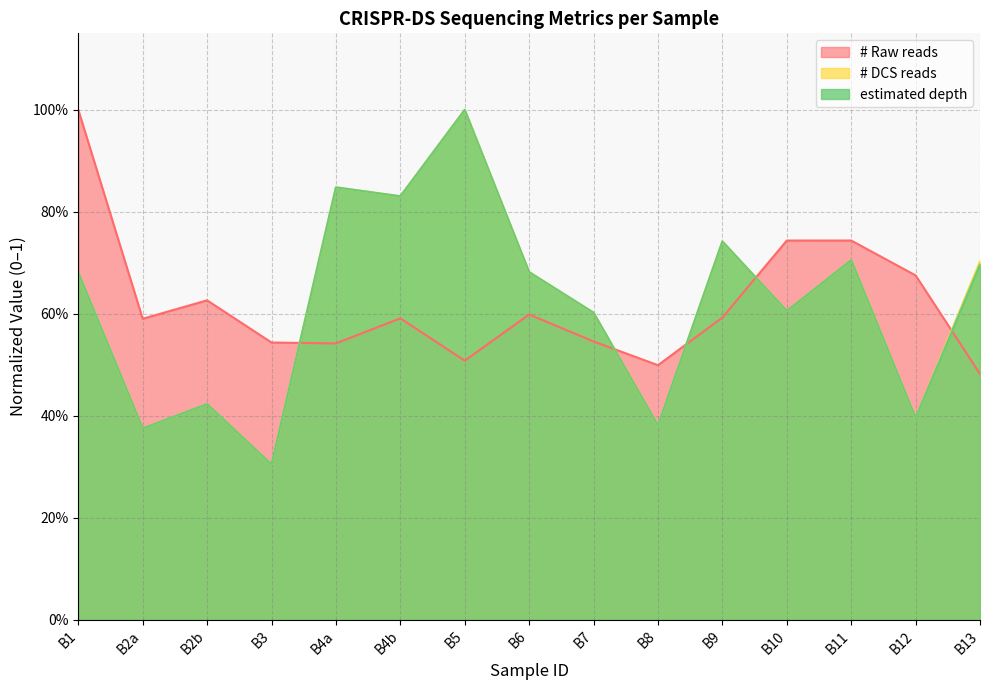

What is the label of the 7th point from the right?

B7